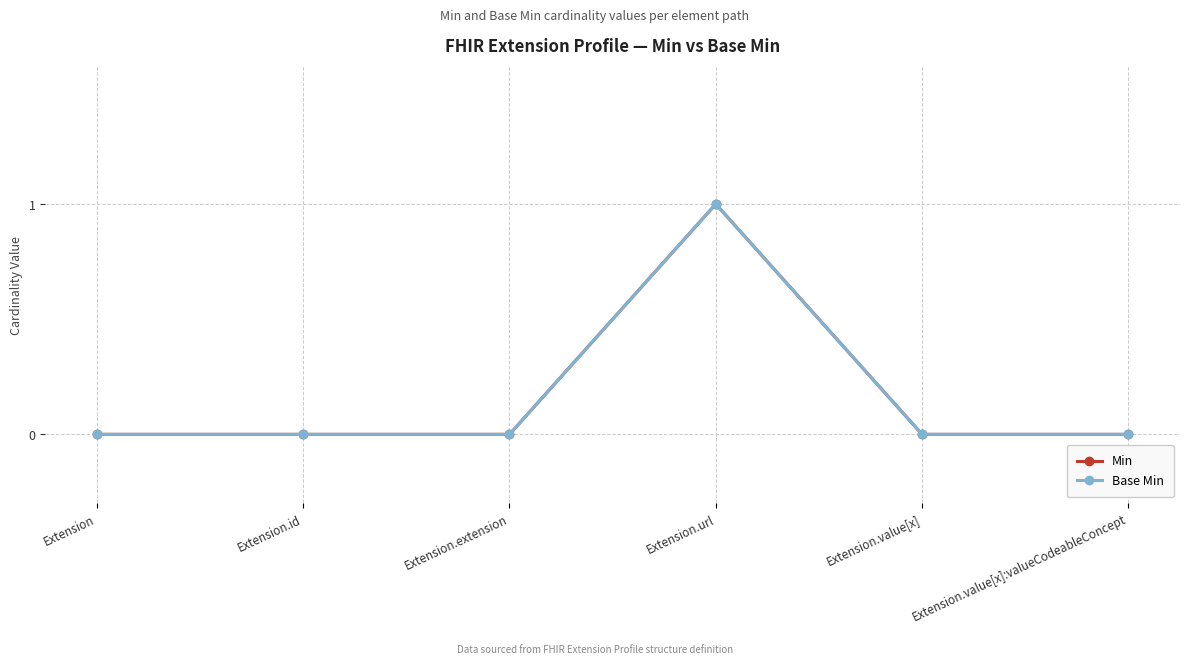

What is the label of the 3rd point from the right?

Extension.url